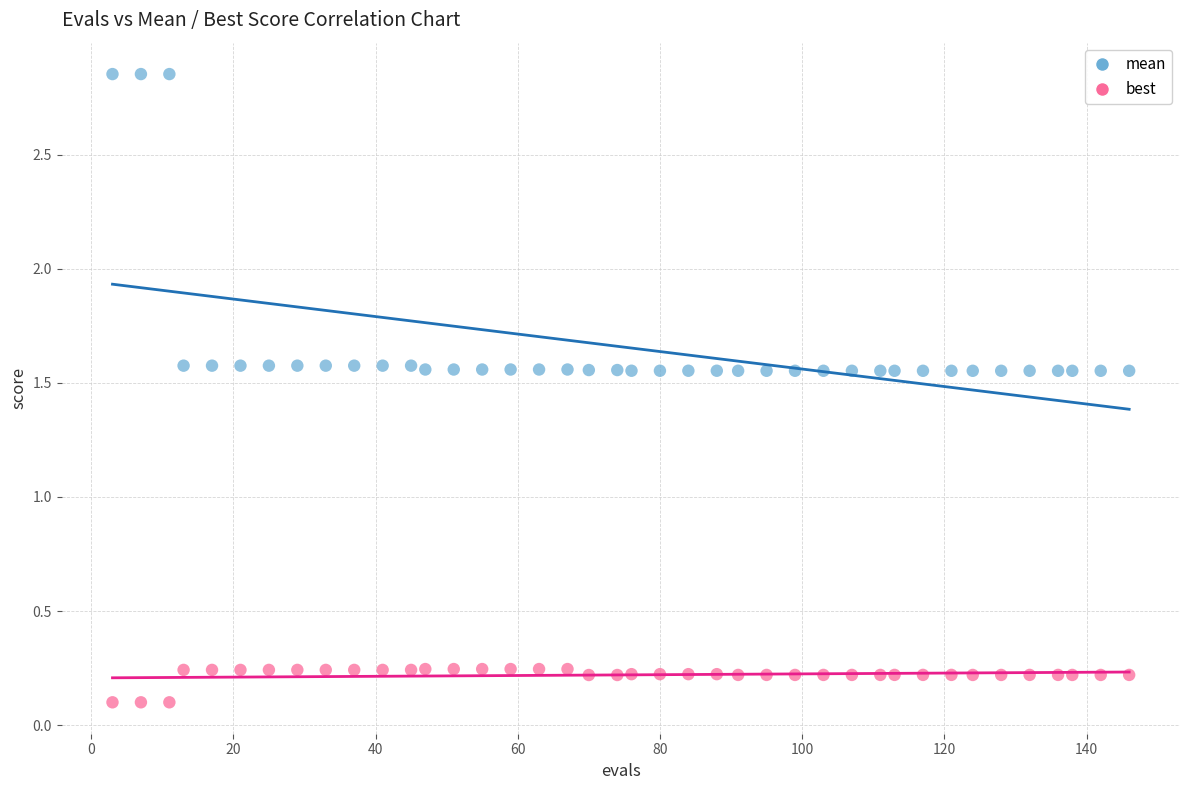

What is the X range (max minus min) for the scatter plot?

143.0